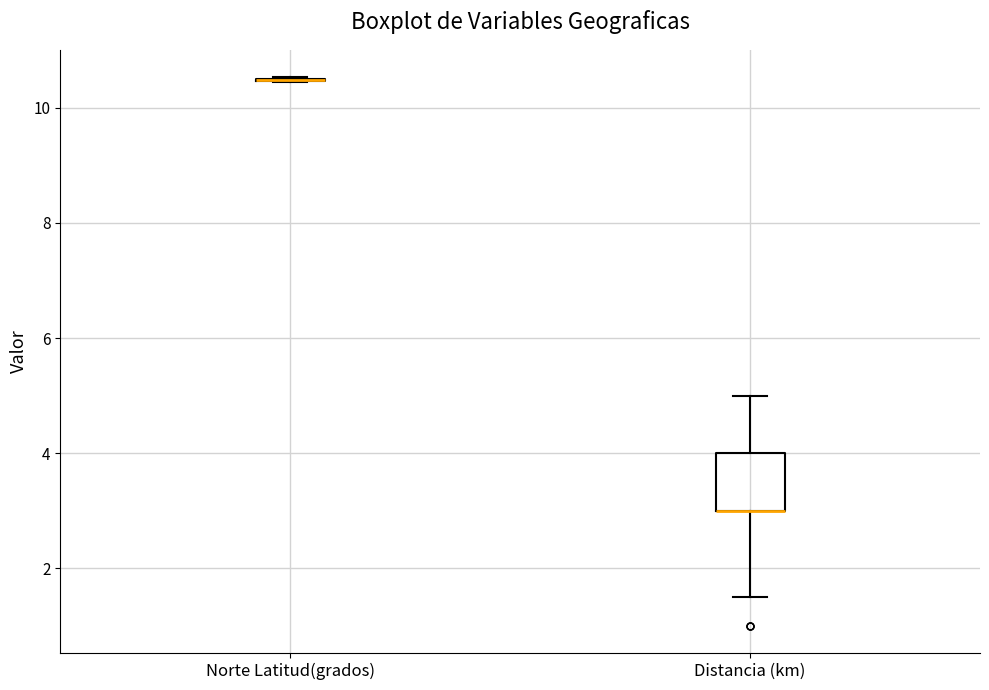

Reading left to right, transcribe this box plot: for each box, give where its median line is, the range the box spans, and where its two whiskers end, as read against the y-axis. The values are not printed on the chart, so give them approximately, as read against the axis.

Norte Latitud(grados): box collapsed to a line at 10.4, whiskers 10.4 to 10.6
Distancia (km): median 3.0 (drawn on the box's lower edge), box 3.0 to 4.0, whiskers 1.6 to 5.0